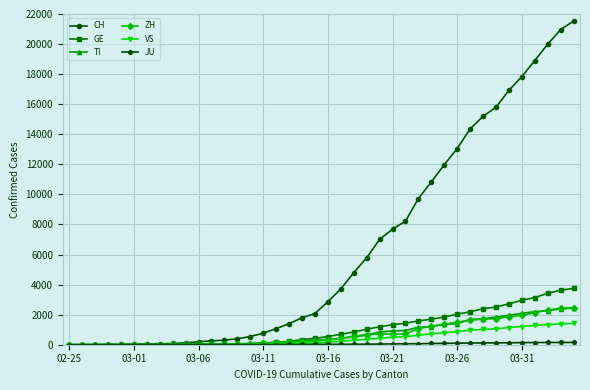

What is the maximum value shown in the chart?

21529